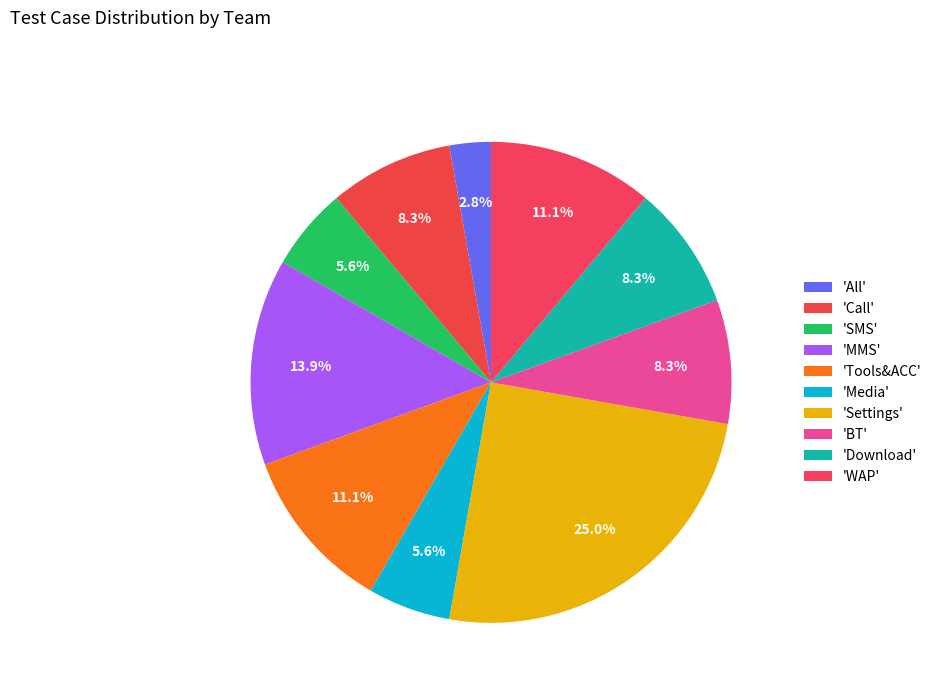

How many slices are in this pie chart?

10